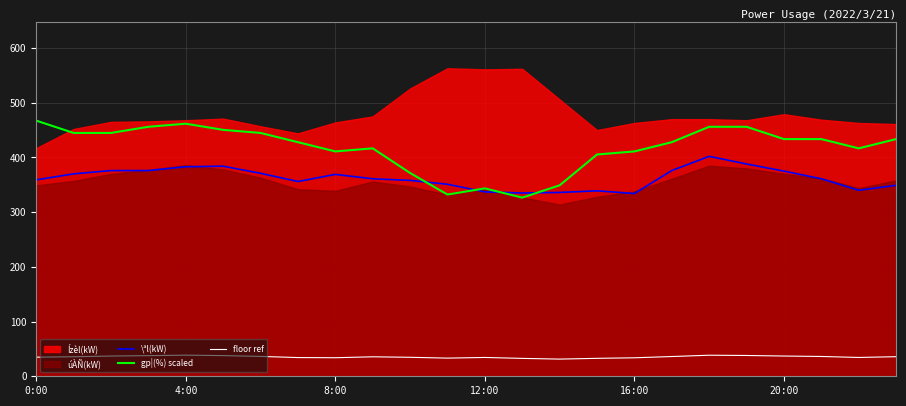

Between 7 and 15, which is larger?

7